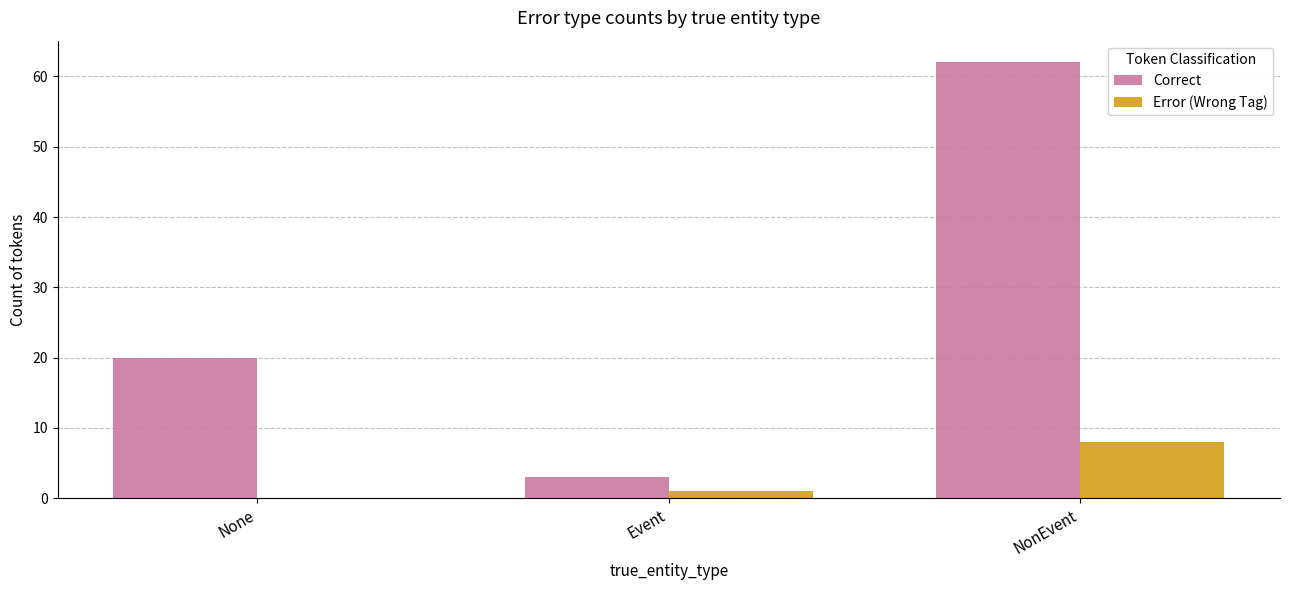

How many positive values does the Error (Wrong Tag) series have?

2